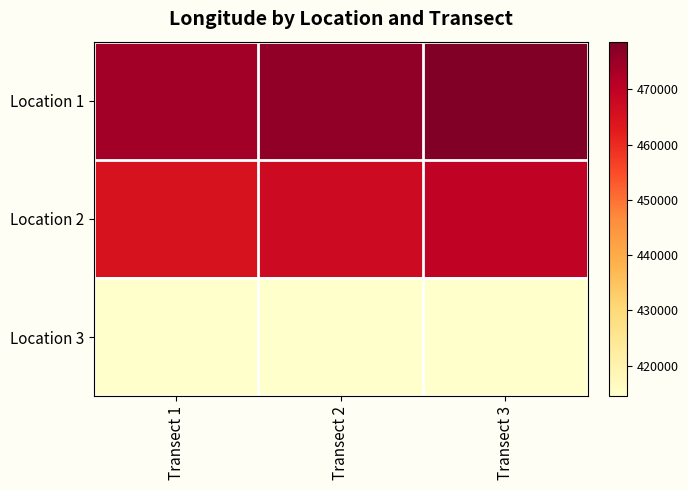

What is the minimum value shown in the chart?

414434.2